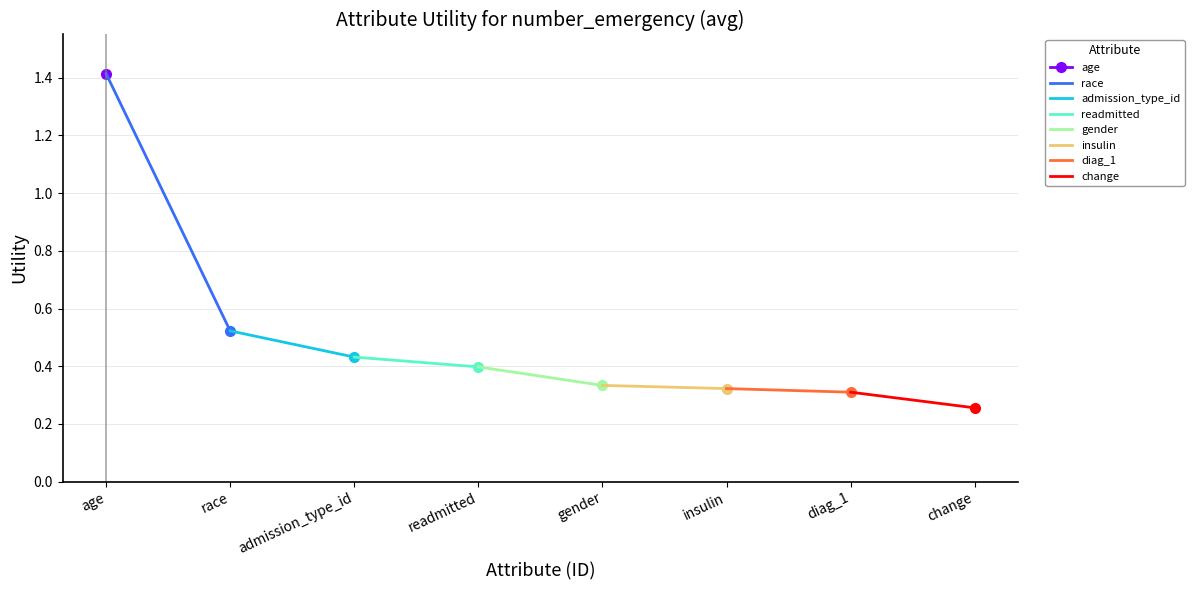

Rank the categories by value from lowest to highest.

change, diag_1, insulin, gender, readmitted, admission_type_id, race, age